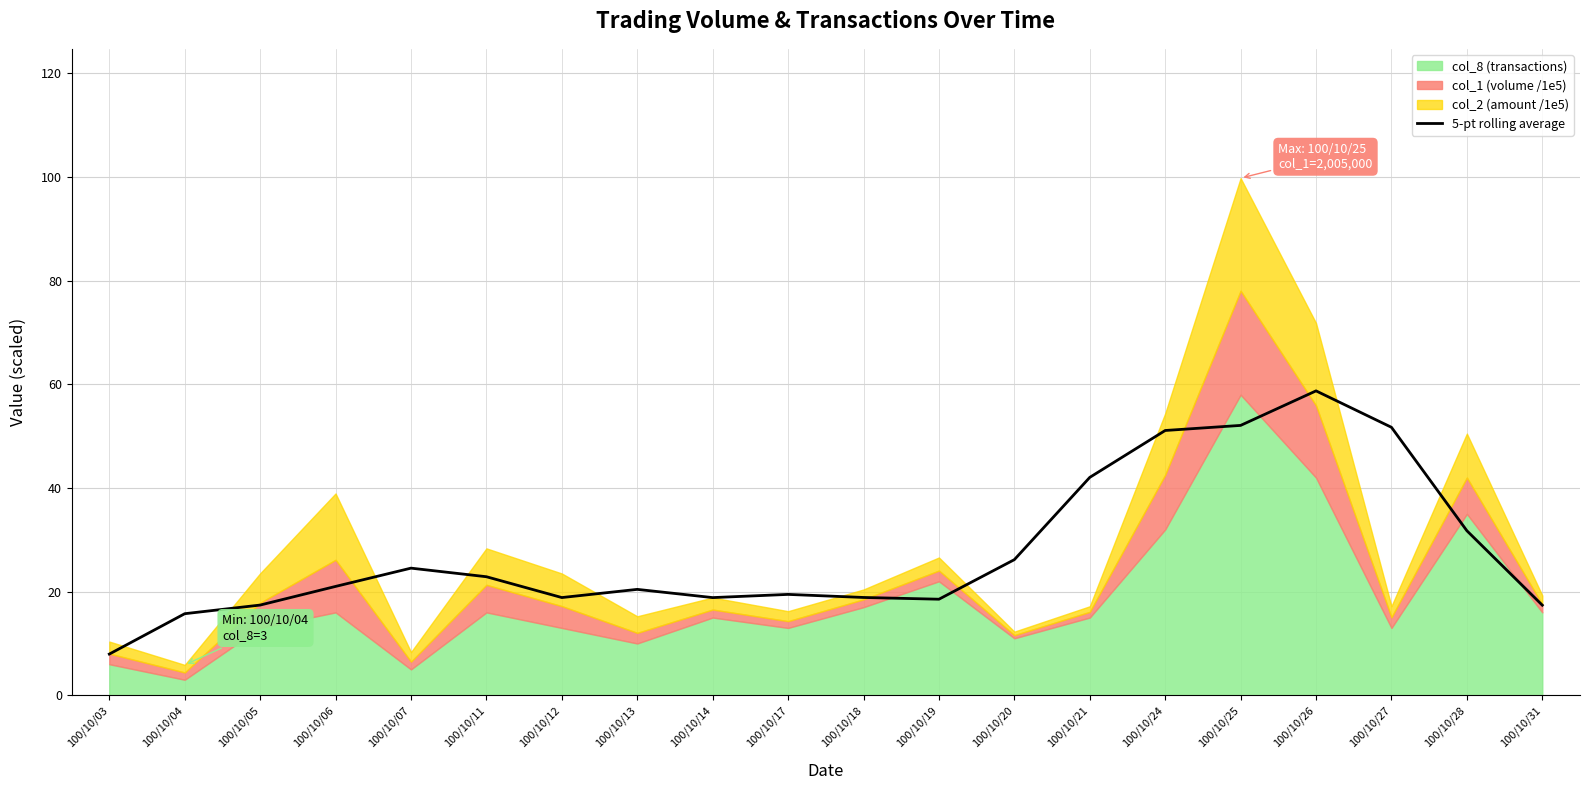

At which category does the data reach its first local valley?

100/10/12